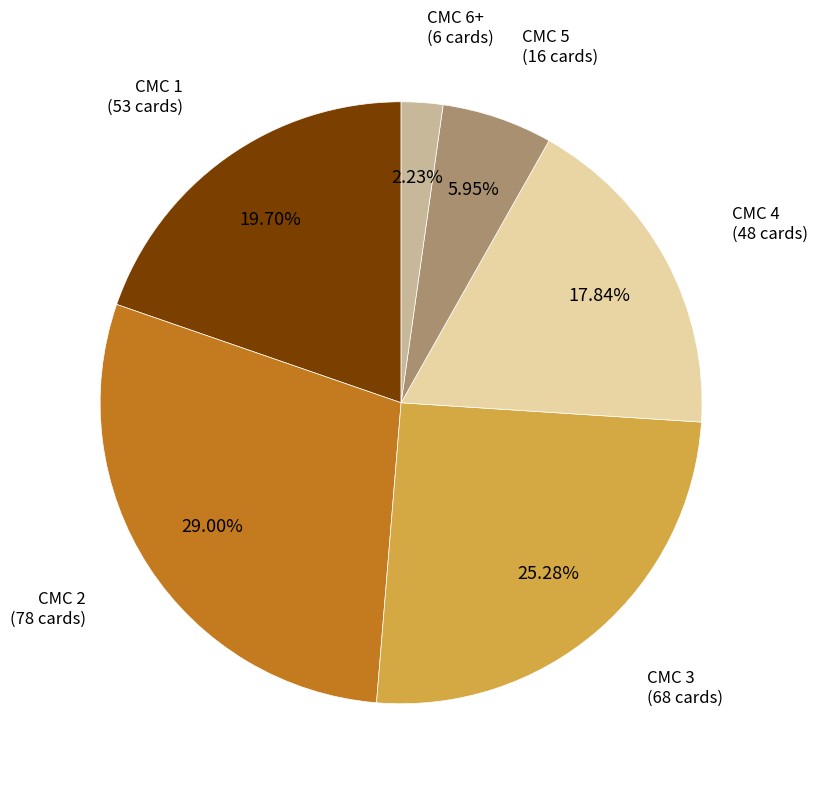

Does CMC 3 account for over 50% of the chart?

No